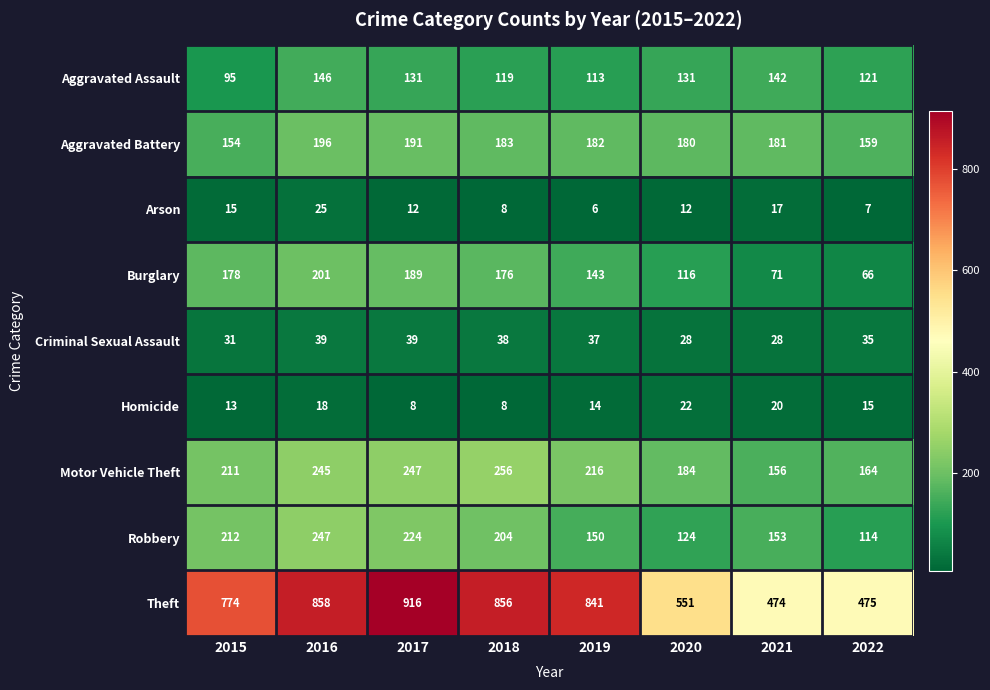

Read the Homicide value at 2019, to the nearest 5.

15